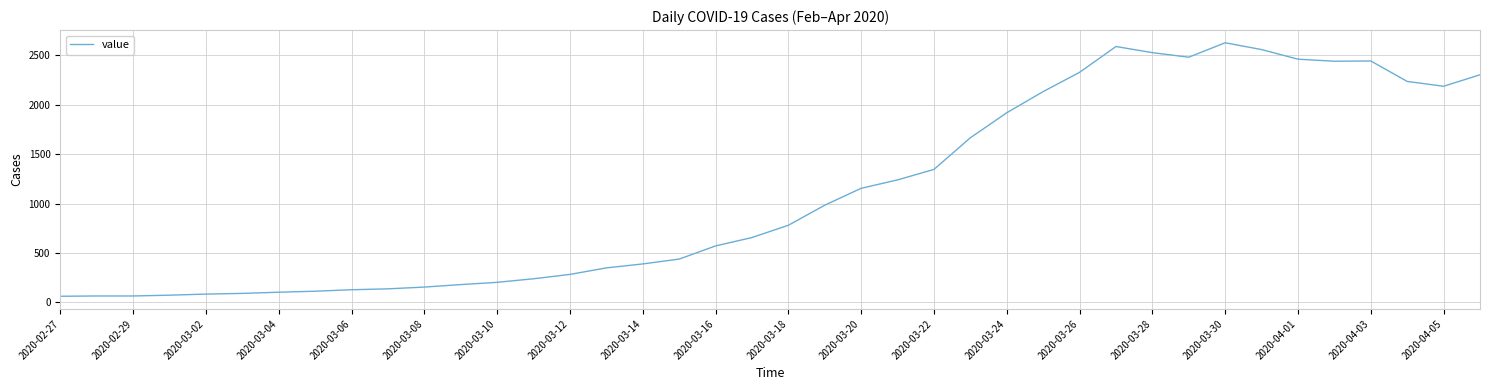

What is the maximum value shown in the chart?

2627